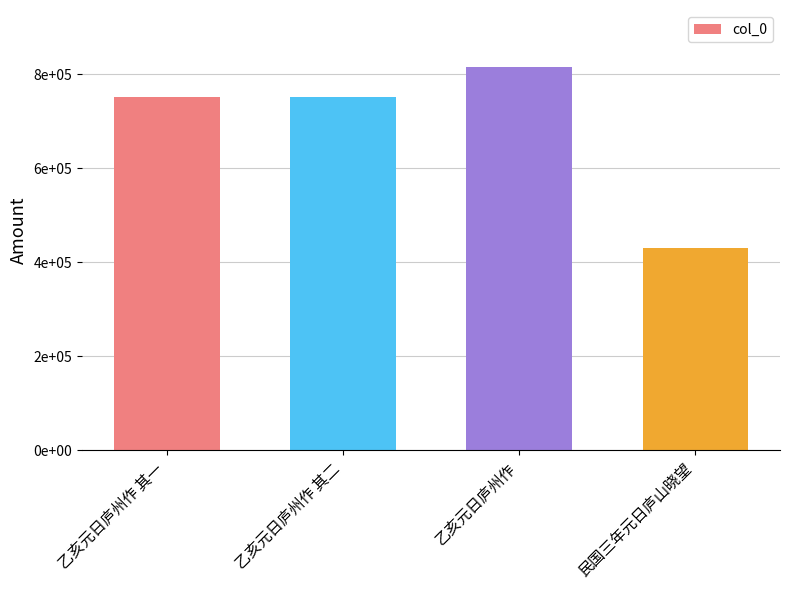

Reading left to right, what are all the values shown in this chart?

751266	751267	813962	430722